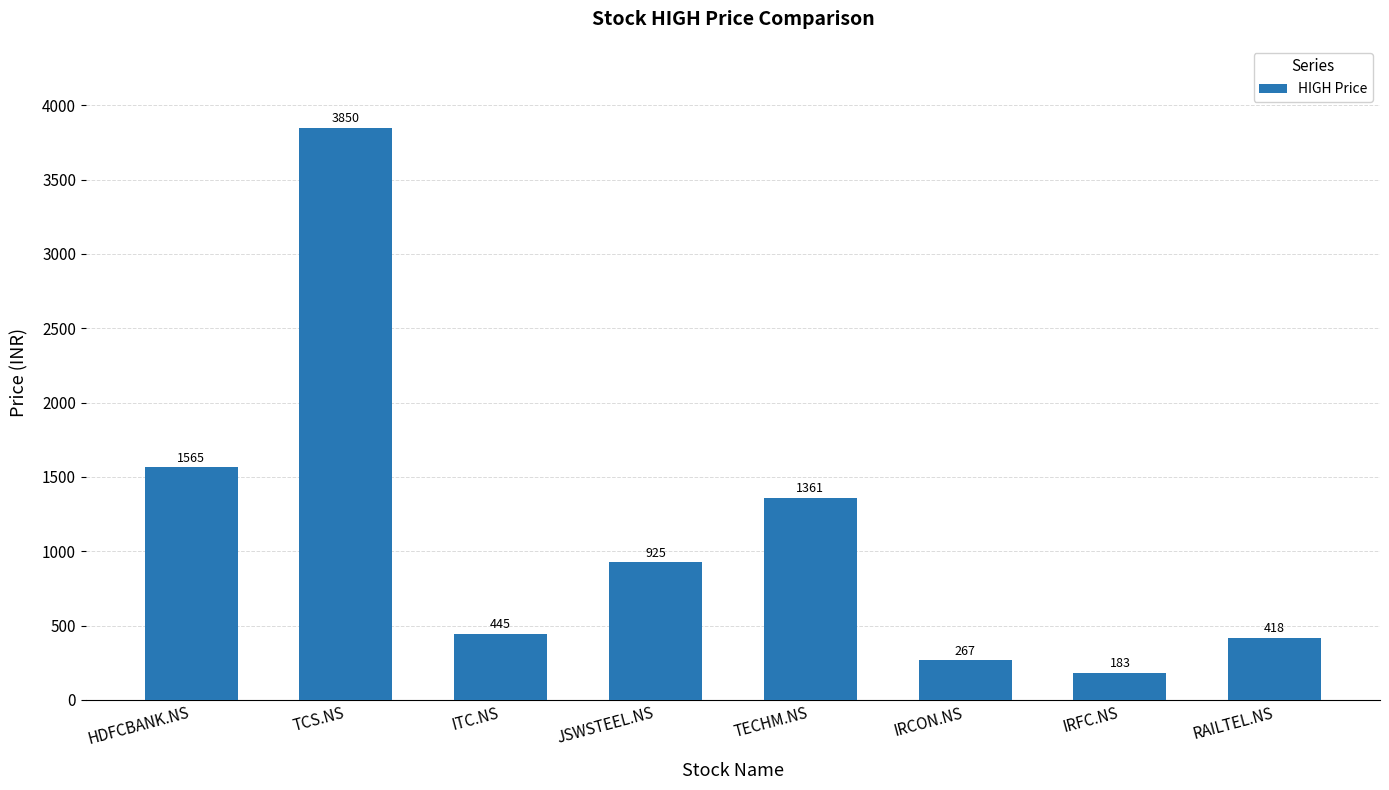

What is the greatest value displayed?

3850